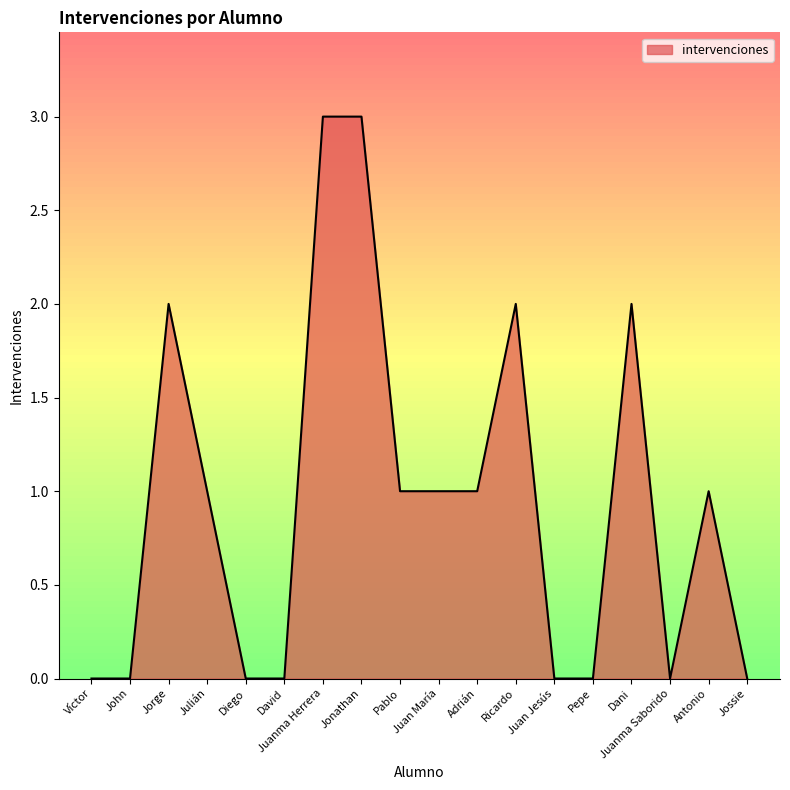

How many lines are shown in the chart?

1